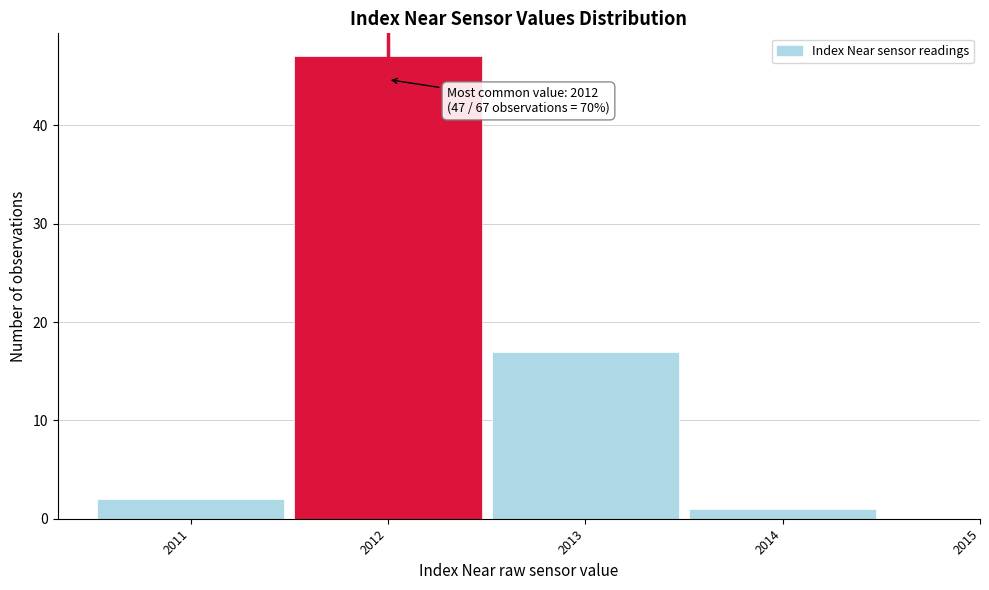

Which range on the x-axis has the tallest bar?

2011.5 to 2012.5